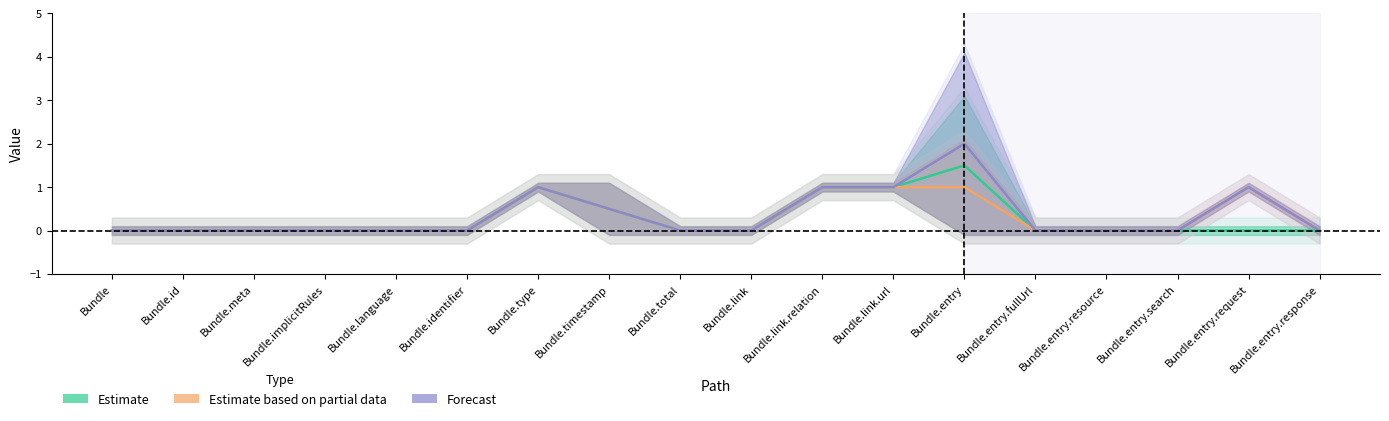

What is the sum of the Forecast values at Bundle.link.url and Bundle.link.relation?

2.0